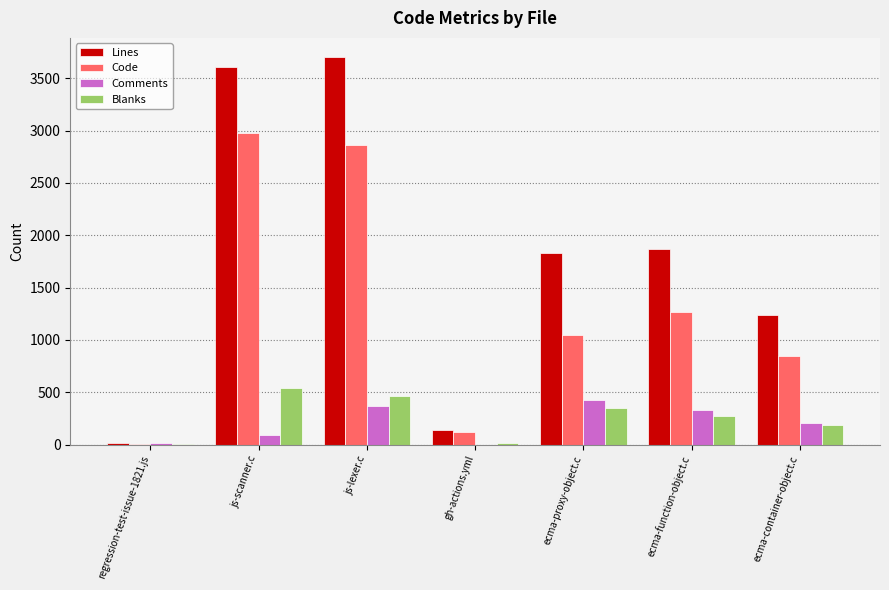

How many series are shown in this chart?

4